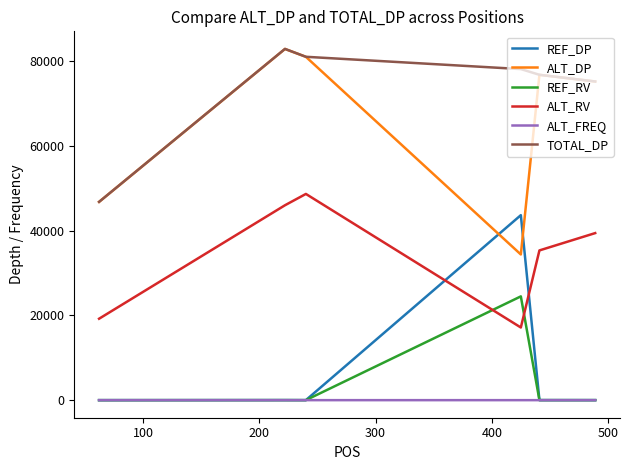

What is the maximum value for ALT_DP?

82802.0